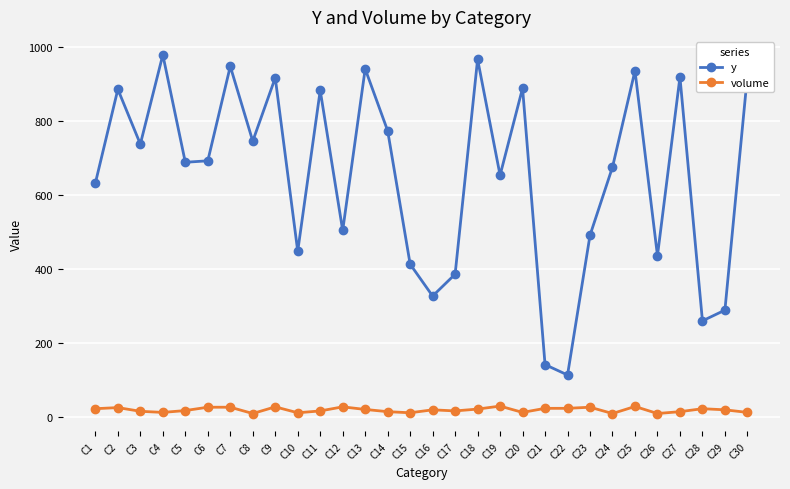

What is the difference between the maximum and minimum values in the y series?

864